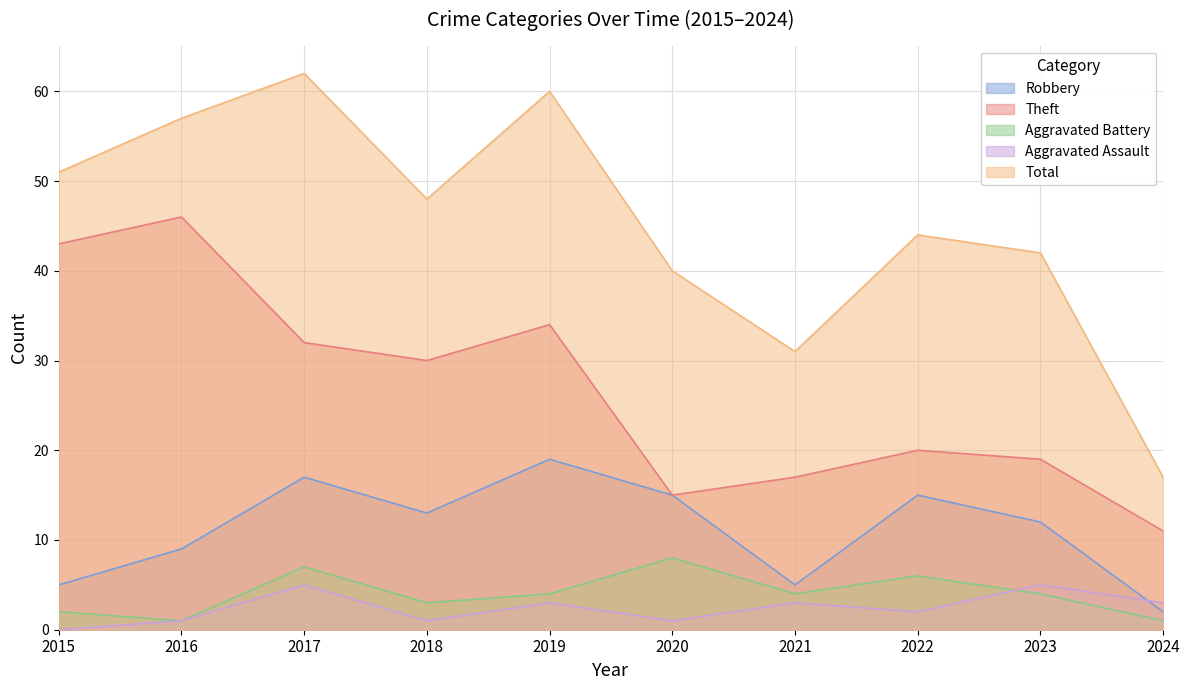

What is the sum of the Robbery values at 2017 and 2018?

30